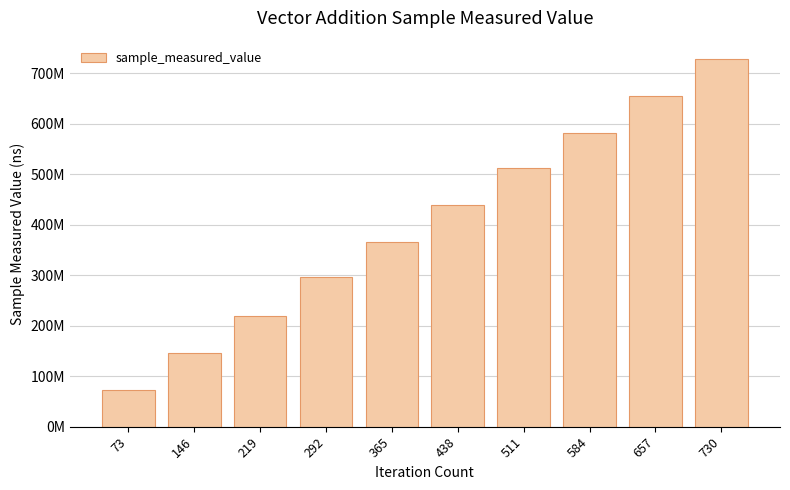

Does the chart contain any negative values?

No